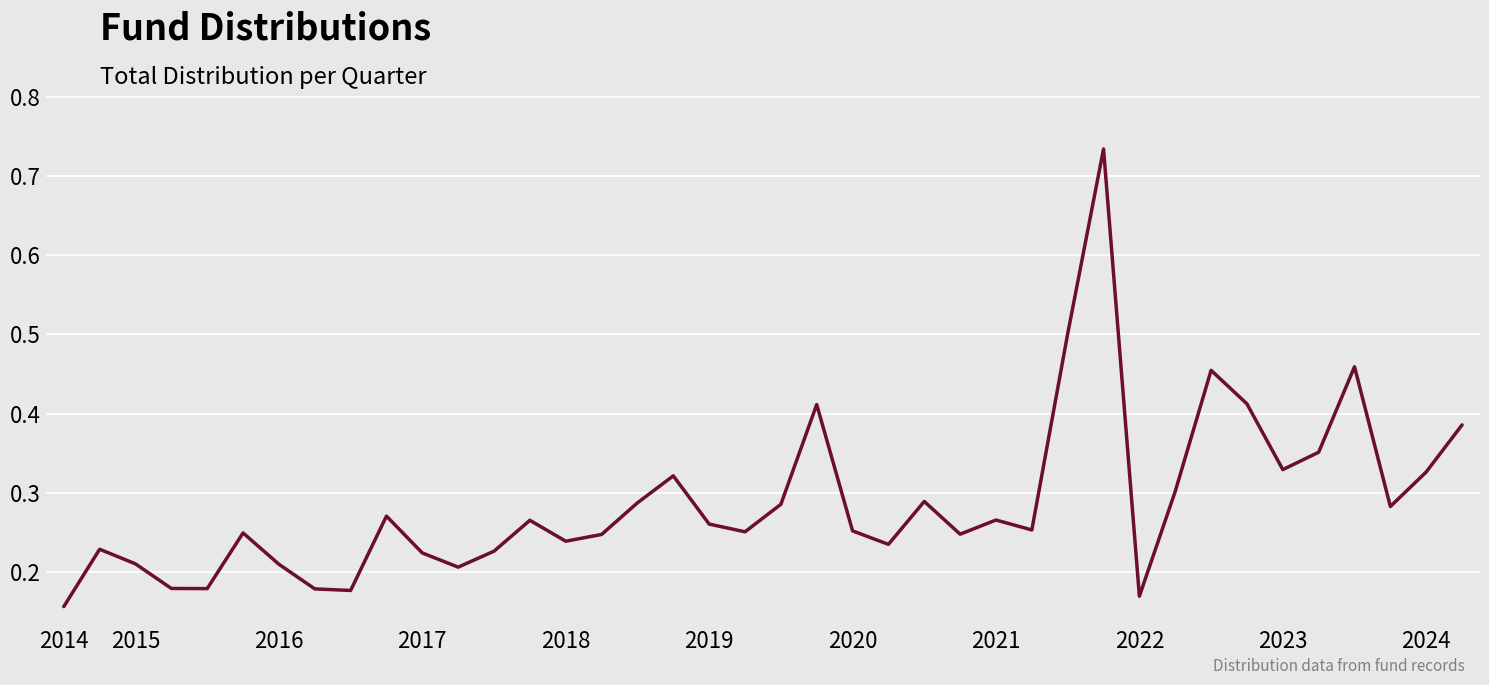

What is the difference between the maximum and minimum values?

0.6